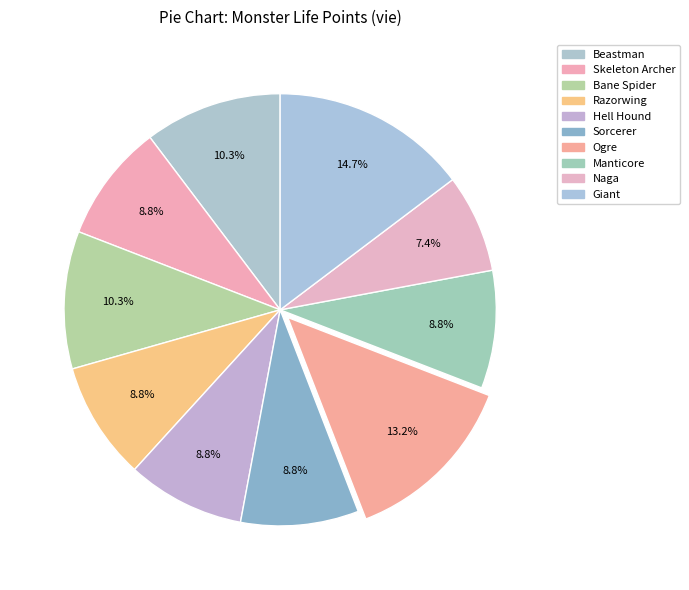

Count the number of slices in the pie.

10